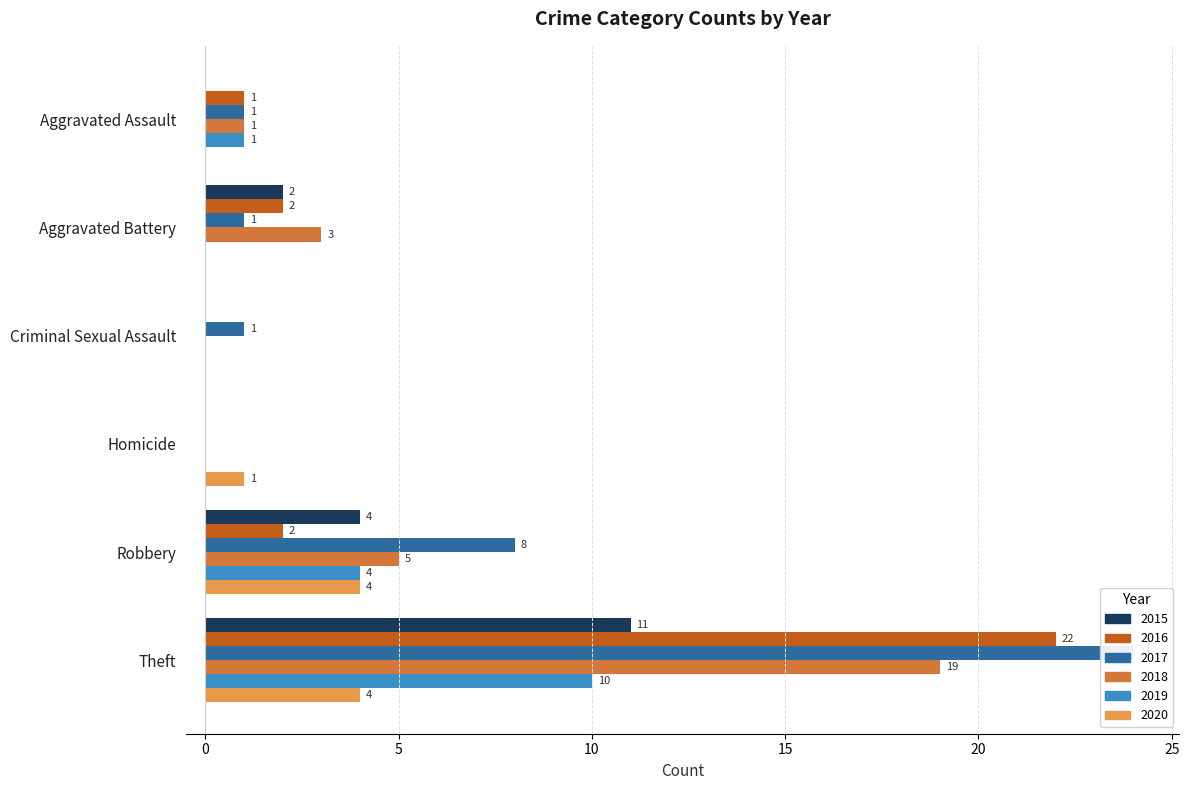

Reading left to right, extract all data points from this chart.

2015: Aggravated Assault=0	Aggravated Battery=2	Criminal Sexual Assault=0	Homicide=0	Robbery=4	Theft=11
2016: Aggravated Assault=1	Aggravated Battery=2	Criminal Sexual Assault=0	Homicide=0	Robbery=2	Theft=22
2017: Aggravated Assault=1	Aggravated Battery=1	Criminal Sexual Assault=1	Homicide=0	Robbery=8	Theft=24
2018: Aggravated Assault=1	Aggravated Battery=3	Criminal Sexual Assault=0	Homicide=0	Robbery=5	Theft=19
2019: Aggravated Assault=1	Aggravated Battery=0	Criminal Sexual Assault=0	Homicide=0	Robbery=4	Theft=10
2020: Aggravated Assault=0	Aggravated Battery=0	Criminal Sexual Assault=0	Homicide=1	Robbery=4	Theft=4